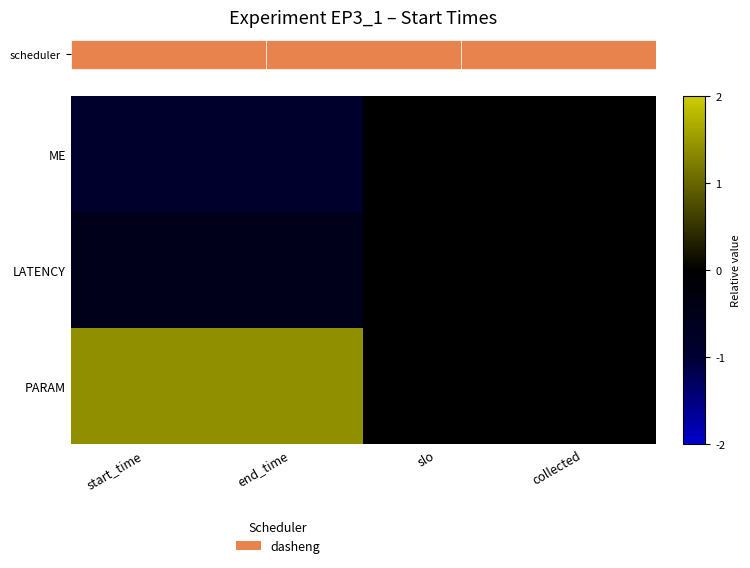

What value does the PARAM series have at start_time?

1.4